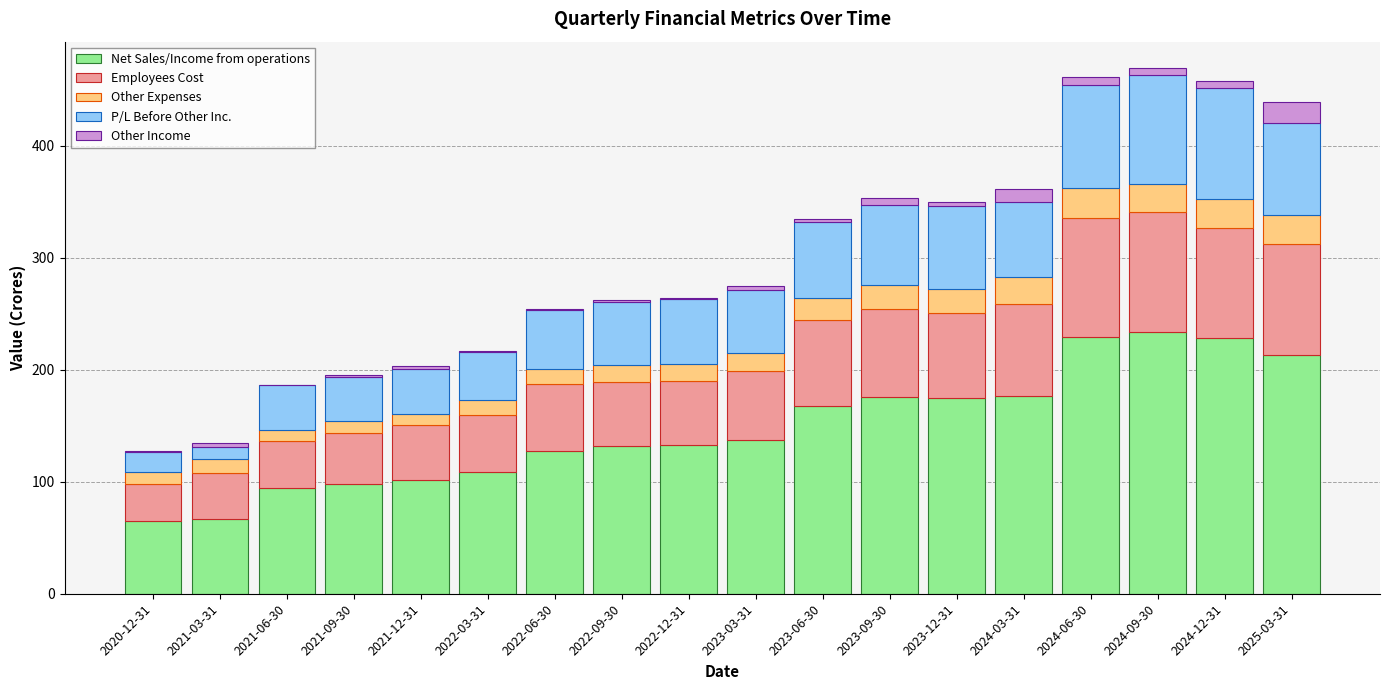

How many categories are shown in the chart?

18